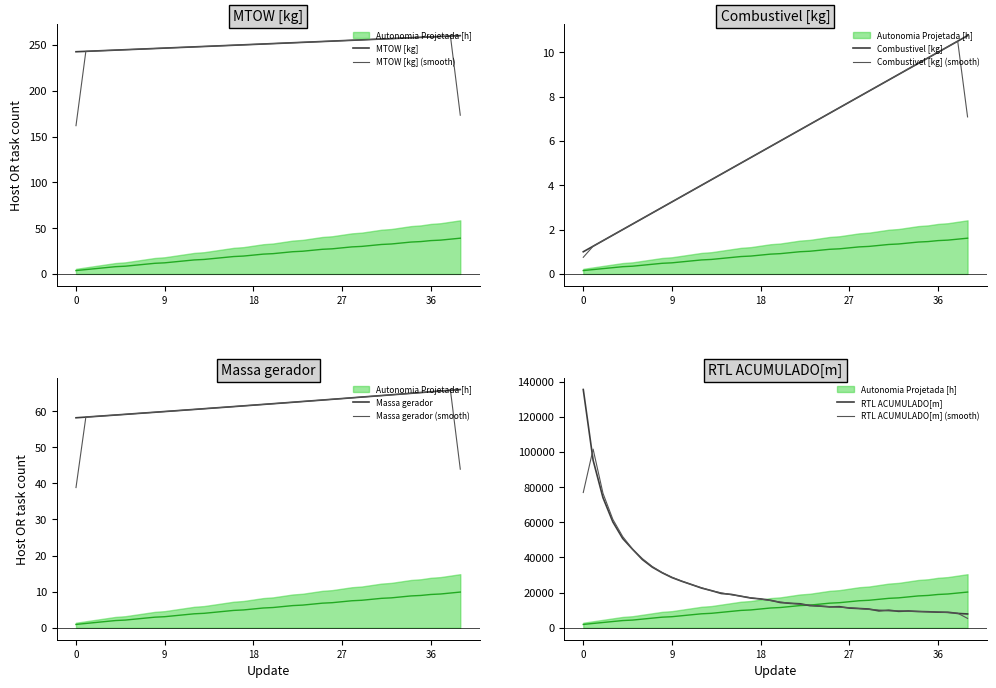

List the labels in order of RTL ACUMULADO[m] value, smallest first.

39, 38, 37, 36, 35, 34, 32, 33, 30, 31, 29, 28, 27, 25, 26, 24, 23, 22, 21, 20, 19, 18, 17, 16, 15, 14, 13, 12, 11, 10, 9, 8, 7, 6, 5, 4, 3, 2, 1, 0